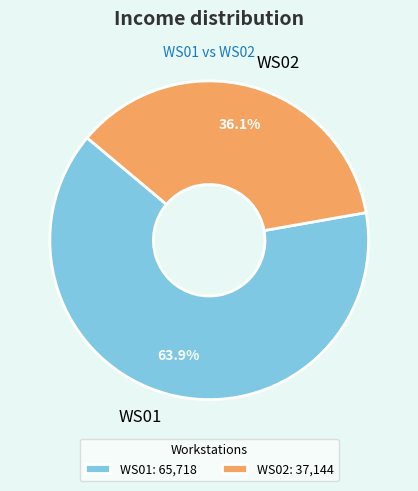

Is there any slice that represents more than half of the pie?

Yes